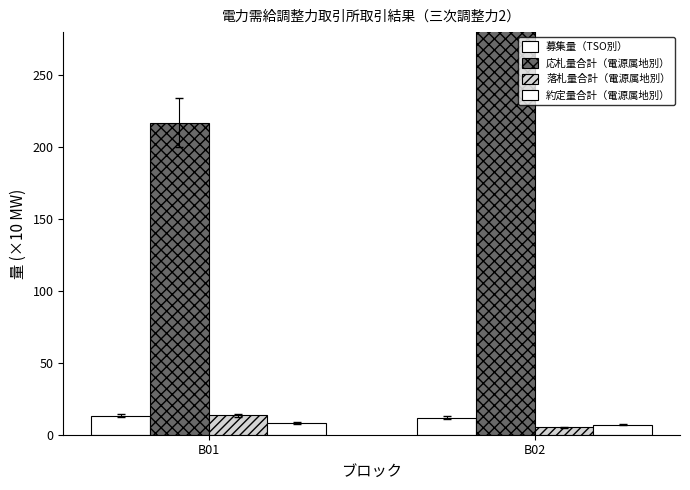

What is the sum of all 落札量合計（電源属地別）[MW] values?

18.5